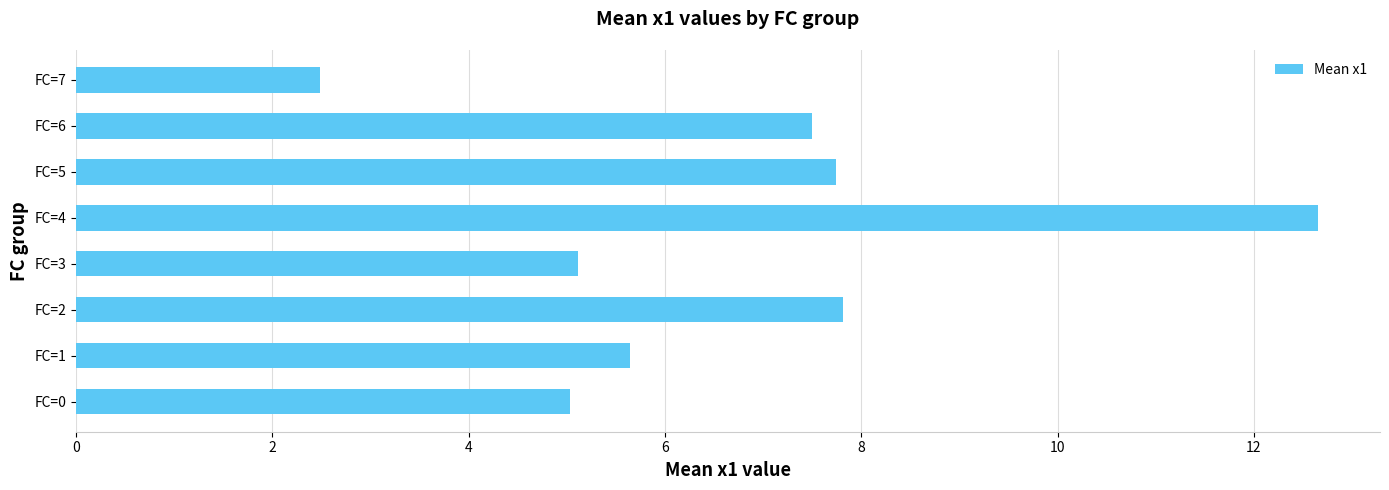

What is the difference between the second highest and second lowest values?

2.8